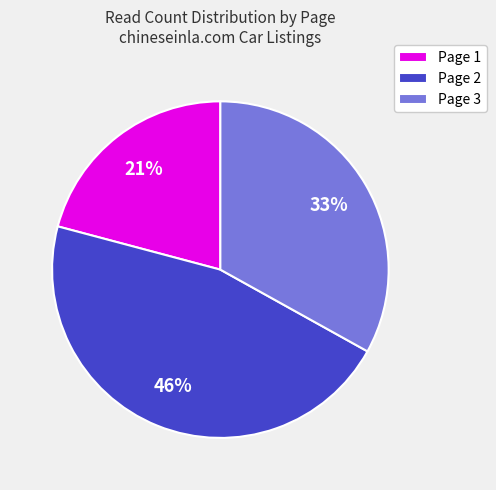

Which category has the biggest portion of the pie?

Page 2